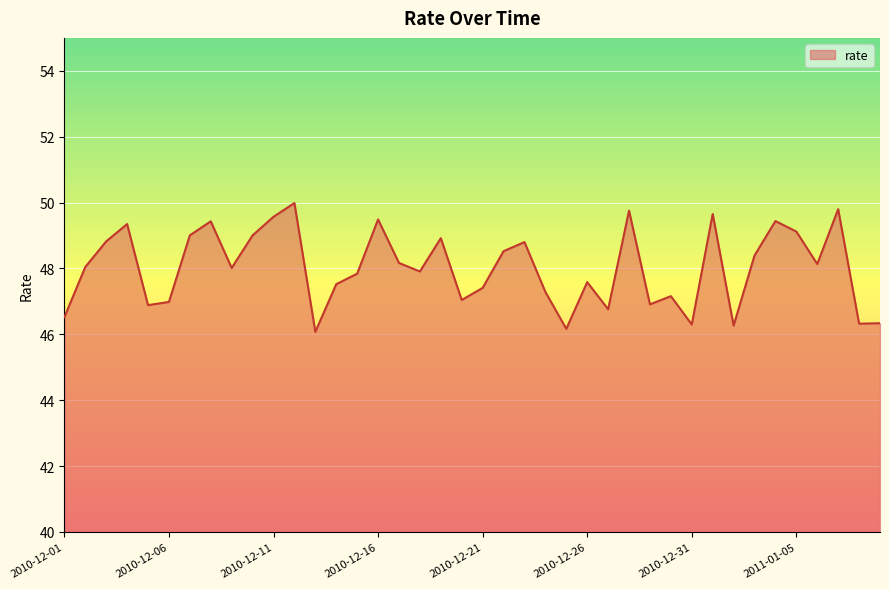

What is the greatest value displayed?

50.0